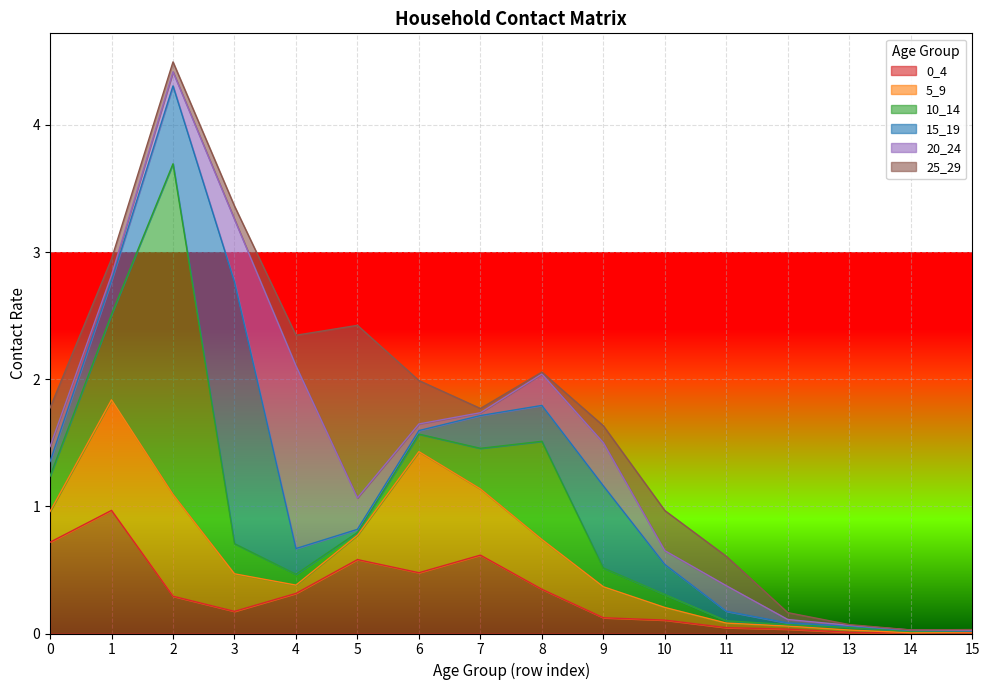

Between 13 and 14, which series saw the biggest shift?

5_9